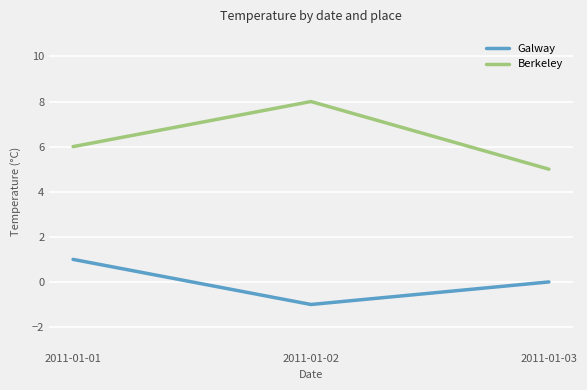

The value of Berkeley at 2011-01-02 is 12. True or false?

False